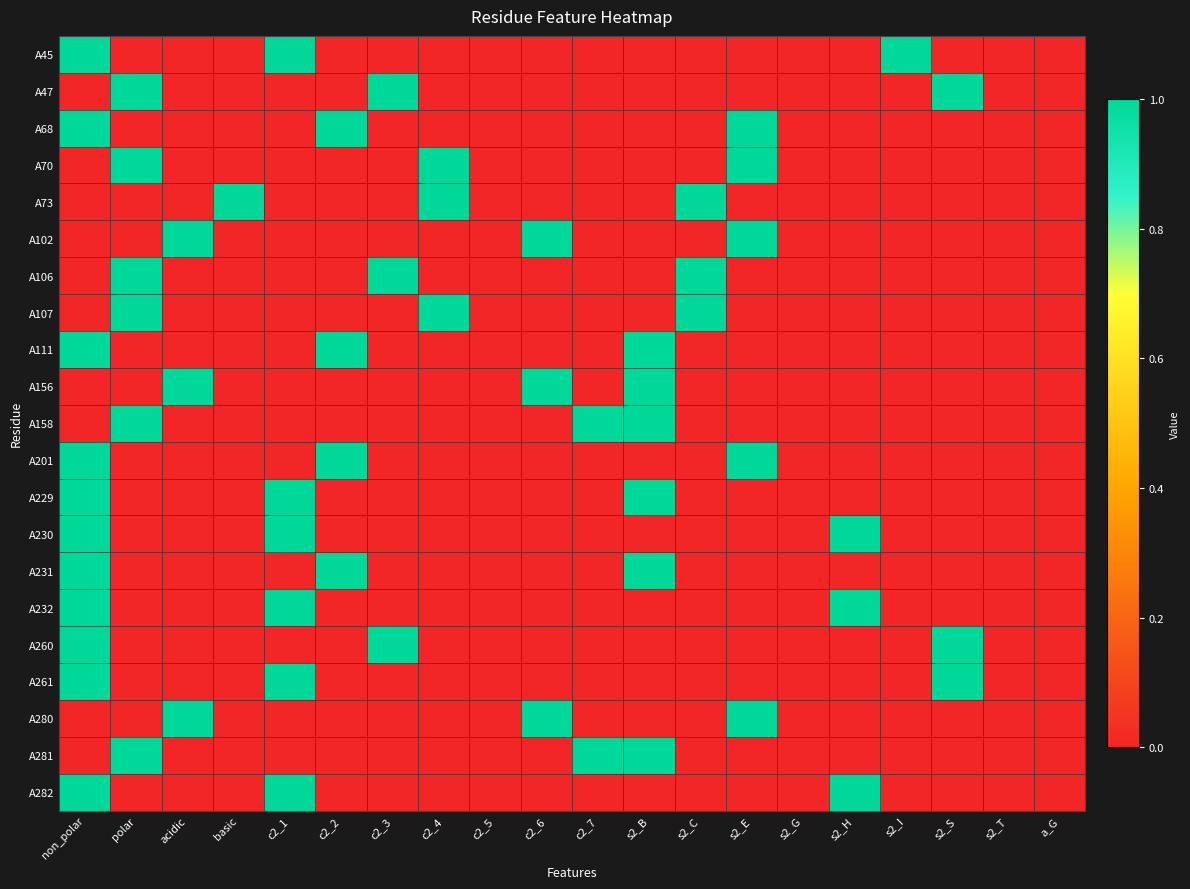

Reading left to right, what are all the values shown in this chart?

A45: non_polar=1	polar=0	acidic=0	basic=0	c2_1=1	c2_2=0	c2_3=0	c2_4=0	c2_5=0	c2_6=0	c2_7=0	s2_B=0	s2_C=0	s2_E=0	s2_G=0	s2_H=0	s2_I=1	s2_S=0	s2_T=0	a_G=0
A47: non_polar=0	polar=1	acidic=0	basic=0	c2_1=0	c2_2=0	c2_3=1	c2_4=0	c2_5=0	c2_6=0	c2_7=0	s2_B=0	s2_C=0	s2_E=0	s2_G=0	s2_H=0	s2_I=0	s2_S=1	s2_T=0	a_G=0
A68: non_polar=1	polar=0	acidic=0	basic=0	c2_1=0	c2_2=1	c2_3=0	c2_4=0	c2_5=0	c2_6=0	c2_7=0	s2_B=0	s2_C=0	s2_E=1	s2_G=0	s2_H=0	s2_I=0	s2_S=0	s2_T=0	a_G=0
A70: non_polar=0	polar=1	acidic=0	basic=0	c2_1=0	c2_2=0	c2_3=0	c2_4=1	c2_5=0	c2_6=0	c2_7=0	s2_B=0	s2_C=0	s2_E=1	s2_G=0	s2_H=0	s2_I=0	s2_S=0	s2_T=0	a_G=0
A73: non_polar=0	polar=0	acidic=0	basic=1	c2_1=0	c2_2=0	c2_3=0	c2_4=1	c2_5=0	c2_6=0	c2_7=0	s2_B=0	s2_C=1	s2_E=0	s2_G=0	s2_H=0	s2_I=0	s2_S=0	s2_T=0	a_G=0
A102: non_polar=0	polar=0	acidic=1	basic=0	c2_1=0	c2_2=0	c2_3=0	c2_4=0	c2_5=0	c2_6=1	c2_7=0	s2_B=0	s2_C=0	s2_E=1	s2_G=0	s2_H=0	s2_I=0	s2_S=0	s2_T=0	a_G=0
A106: non_polar=0	polar=1	acidic=0	basic=0	c2_1=0	c2_2=0	c2_3=1	c2_4=0	c2_5=0	c2_6=0	c2_7=0	s2_B=0	s2_C=1	s2_E=0	s2_G=0	s2_H=0	s2_I=0	s2_S=0	s2_T=0	a_G=0
A107: non_polar=0	polar=1	acidic=0	basic=0	c2_1=0	c2_2=0	c2_3=0	c2_4=1	c2_5=0	c2_6=0	c2_7=0	s2_B=0	s2_C=1	s2_E=0	s2_G=0	s2_H=0	s2_I=0	s2_S=0	s2_T=0	a_G=0
A111: non_polar=1	polar=0	acidic=0	basic=0	c2_1=0	c2_2=1	c2_3=0	c2_4=0	c2_5=0	c2_6=0	c2_7=0	s2_B=1	s2_C=0	s2_E=0	s2_G=0	s2_H=0	s2_I=0	s2_S=0	s2_T=0	a_G=0
A156: non_polar=0	polar=0	acidic=1	basic=0	c2_1=0	c2_2=0	c2_3=0	c2_4=0	c2_5=0	c2_6=1	c2_7=0	s2_B=1	s2_C=0	s2_E=0	s2_G=0	s2_H=0	s2_I=0	s2_S=0	s2_T=0	a_G=0
A158: non_polar=0	polar=1	acidic=0	basic=0	c2_1=0	c2_2=0	c2_3=0	c2_4=0	c2_5=0	c2_6=0	c2_7=1	s2_B=1	s2_C=0	s2_E=0	s2_G=0	s2_H=0	s2_I=0	s2_S=0	s2_T=0	a_G=0
A201: non_polar=1	polar=0	acidic=0	basic=0	c2_1=0	c2_2=1	c2_3=0	c2_4=0	c2_5=0	c2_6=0	c2_7=0	s2_B=0	s2_C=0	s2_E=1	s2_G=0	s2_H=0	s2_I=0	s2_S=0	s2_T=0	a_G=0
A229: non_polar=1	polar=0	acidic=0	basic=0	c2_1=1	c2_2=0	c2_3=0	c2_4=0	c2_5=0	c2_6=0	c2_7=0	s2_B=1	s2_C=0	s2_E=0	s2_G=0	s2_H=0	s2_I=0	s2_S=0	s2_T=0	a_G=0
A230: non_polar=1	polar=0	acidic=0	basic=0	c2_1=1	c2_2=0	c2_3=0	c2_4=0	c2_5=0	c2_6=0	c2_7=0	s2_B=0	s2_C=0	s2_E=0	s2_G=0	s2_H=1	s2_I=0	s2_S=0	s2_T=0	a_G=0
A231: non_polar=1	polar=0	acidic=0	basic=0	c2_1=0	c2_2=1	c2_3=0	c2_4=0	c2_5=0	c2_6=0	c2_7=0	s2_B=1	s2_C=0	s2_E=0	s2_G=0	s2_H=0	s2_I=0	s2_S=0	s2_T=0	a_G=0
A232: non_polar=1	polar=0	acidic=0	basic=0	c2_1=1	c2_2=0	c2_3=0	c2_4=0	c2_5=0	c2_6=0	c2_7=0	s2_B=0	s2_C=0	s2_E=0	s2_G=0	s2_H=1	s2_I=0	s2_S=0	s2_T=0	a_G=0
A260: non_polar=1	polar=0	acidic=0	basic=0	c2_1=0	c2_2=0	c2_3=1	c2_4=0	c2_5=0	c2_6=0	c2_7=0	s2_B=0	s2_C=0	s2_E=0	s2_G=0	s2_H=0	s2_I=0	s2_S=1	s2_T=0	a_G=0
A261: non_polar=1	polar=0	acidic=0	basic=0	c2_1=1	c2_2=0	c2_3=0	c2_4=0	c2_5=0	c2_6=0	c2_7=0	s2_B=0	s2_C=0	s2_E=0	s2_G=0	s2_H=0	s2_I=0	s2_S=1	s2_T=0	a_G=0
A280: non_polar=0	polar=0	acidic=1	basic=0	c2_1=0	c2_2=0	c2_3=0	c2_4=0	c2_5=0	c2_6=1	c2_7=0	s2_B=0	s2_C=0	s2_E=1	s2_G=0	s2_H=0	s2_I=0	s2_S=0	s2_T=0	a_G=0
A281: non_polar=0	polar=1	acidic=0	basic=0	c2_1=0	c2_2=0	c2_3=0	c2_4=0	c2_5=0	c2_6=0	c2_7=1	s2_B=1	s2_C=0	s2_E=0	s2_G=0	s2_H=0	s2_I=0	s2_S=0	s2_T=0	a_G=0
A282: non_polar=1	polar=0	acidic=0	basic=0	c2_1=1	c2_2=0	c2_3=0	c2_4=0	c2_5=0	c2_6=0	c2_7=0	s2_B=0	s2_C=0	s2_E=0	s2_G=0	s2_H=1	s2_I=0	s2_S=0	s2_T=0	a_G=0